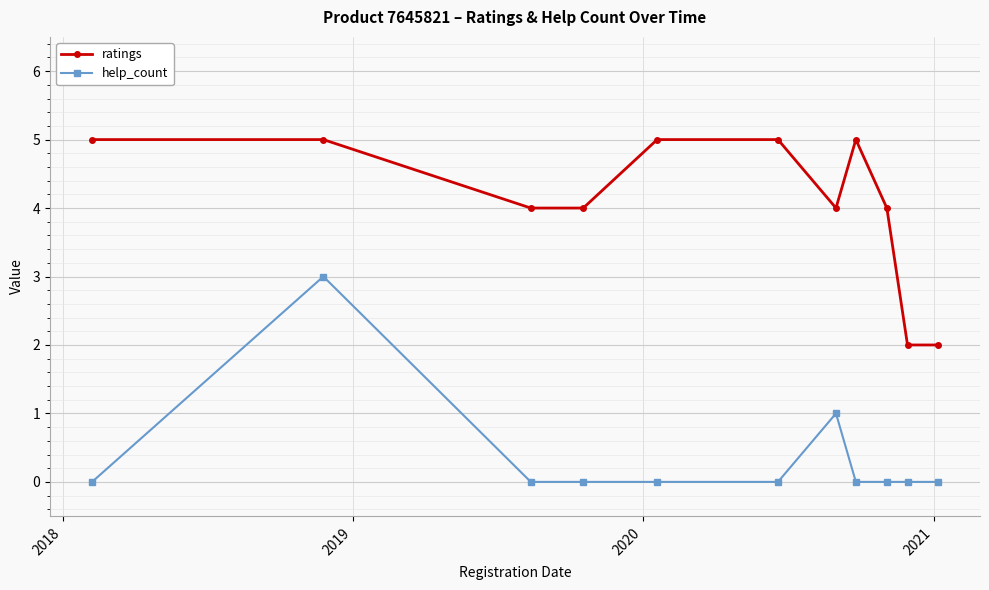

What is the difference between the maximum and minimum values in the ratings series?

3